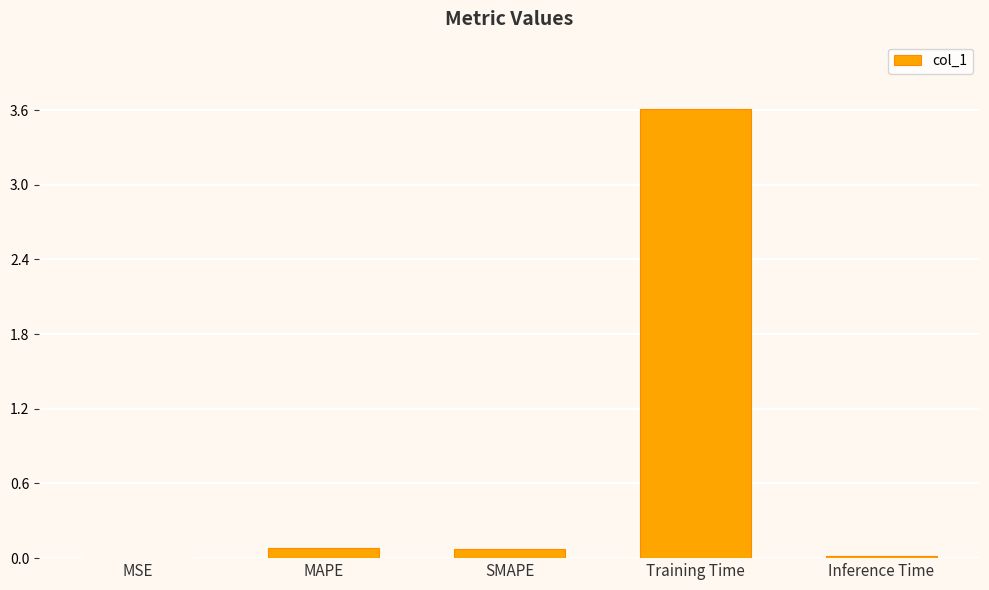

The value at Inference Time is 0.0. True or false?

True